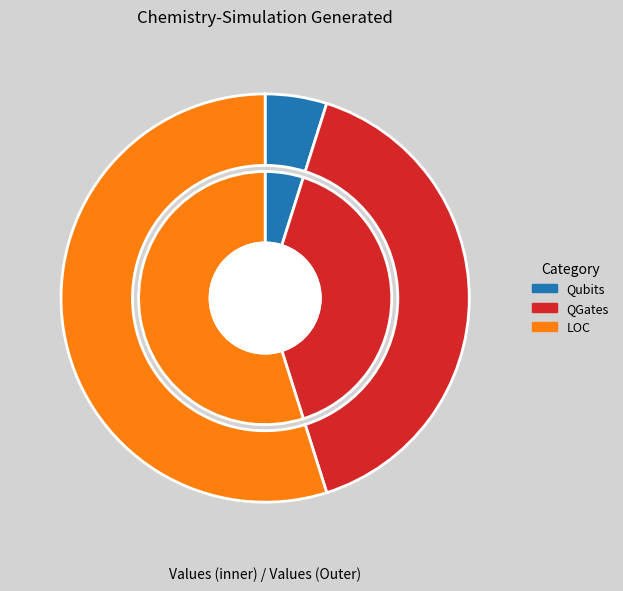

Does Qubits account for over 50% of the chart?

No